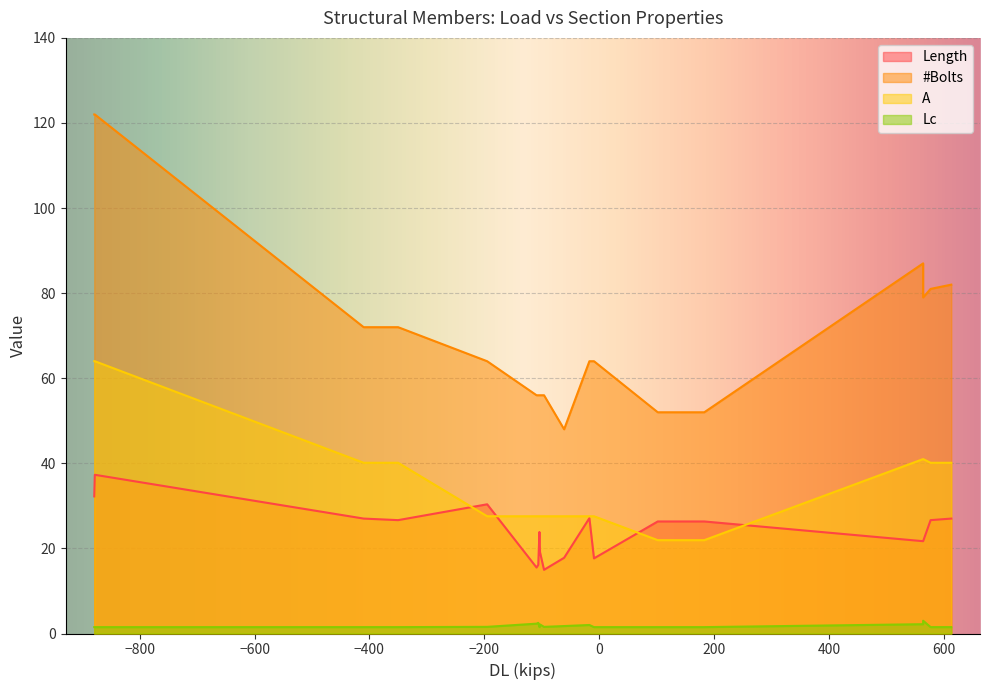

Which series has the widest spread of values?

#Bolts